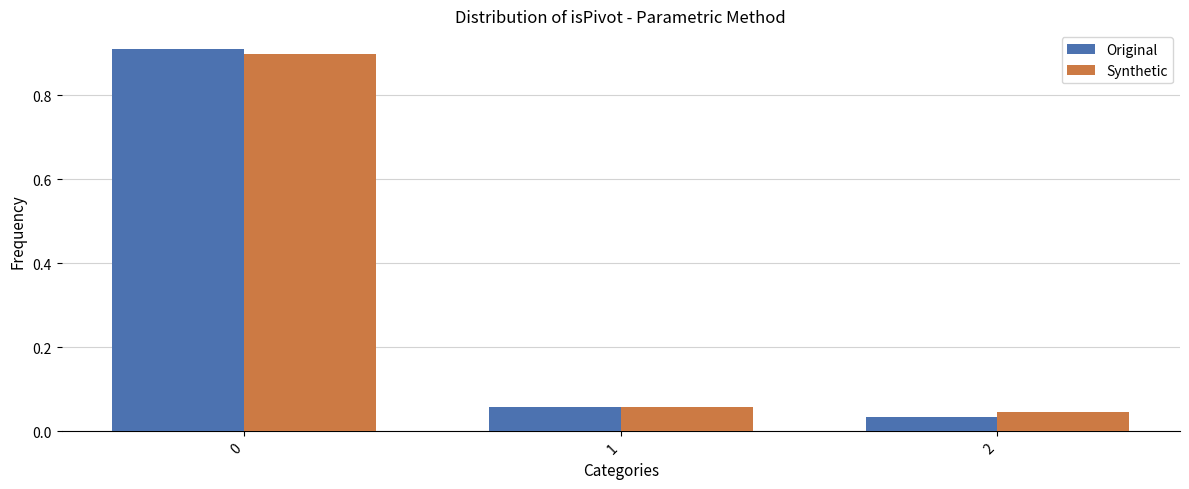

What is the average value of the Synthetic series?

0.3